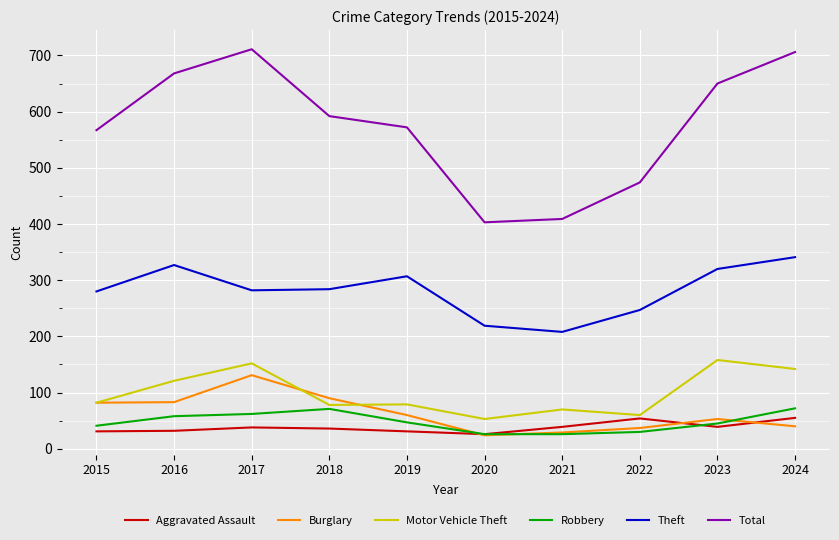

Read the Aggravated Assault value at 2019, to the nearest 10.

30